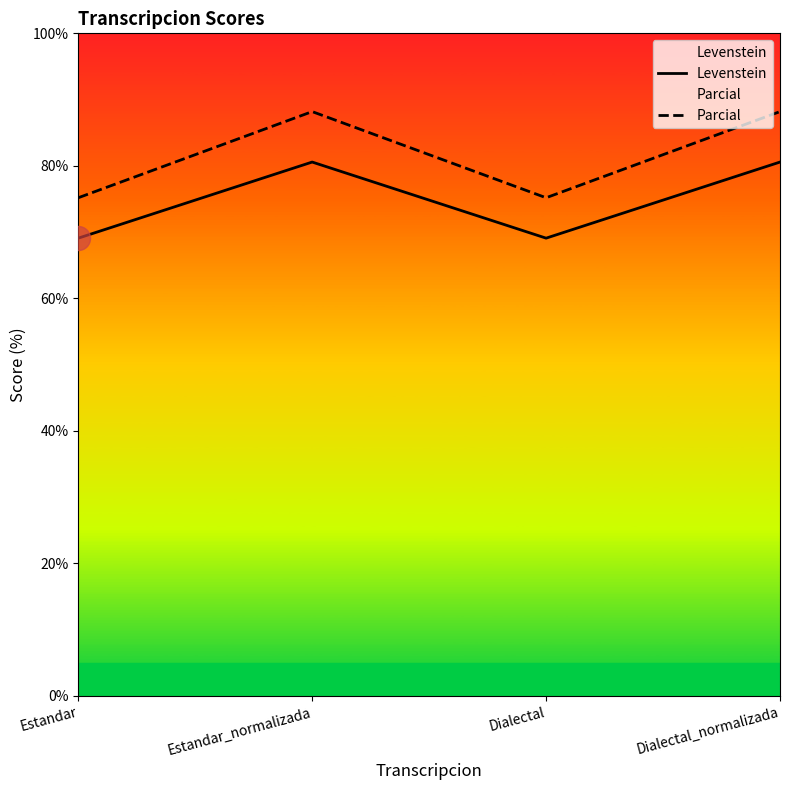

At how many categories does at least one series exceed 80?

2